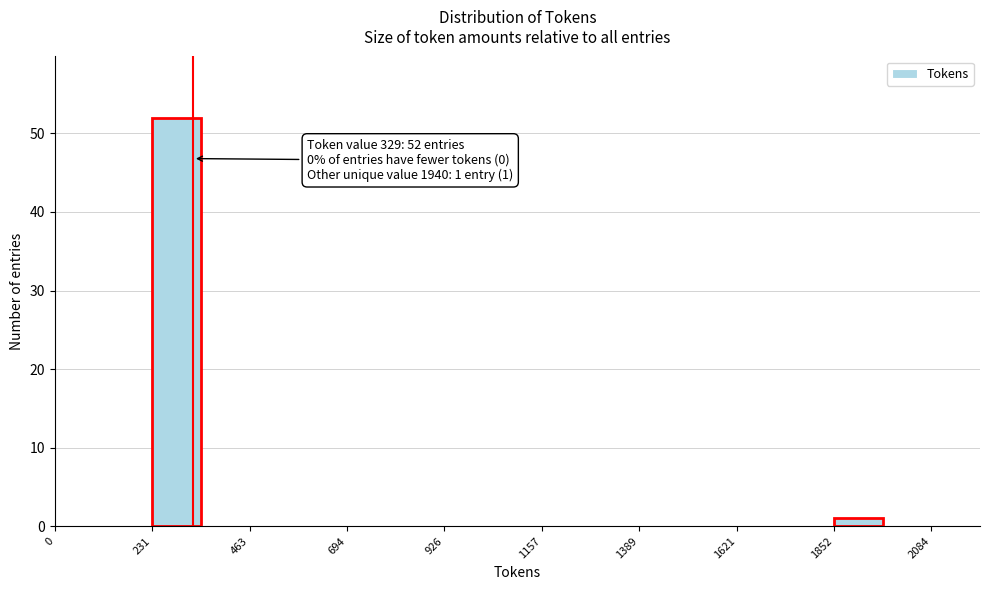

Read against the x-axis, roughly where is the centre of the tallest bar?

300